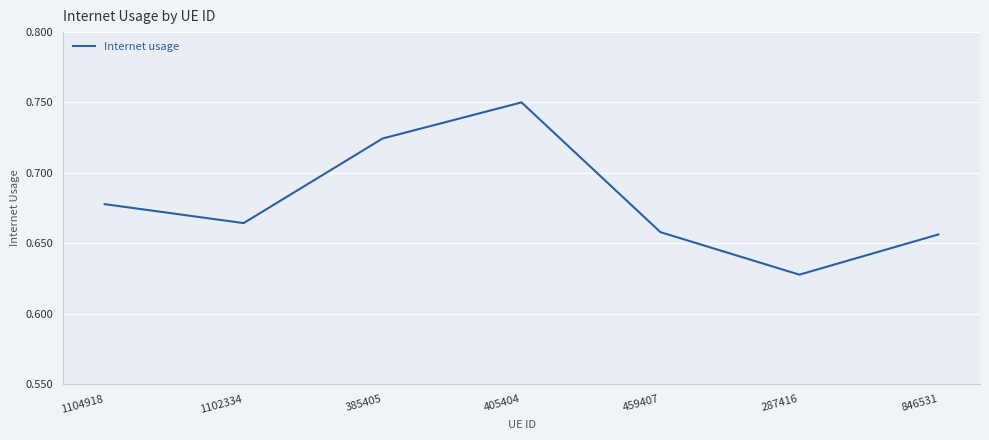

What position from the left is 287416?

6